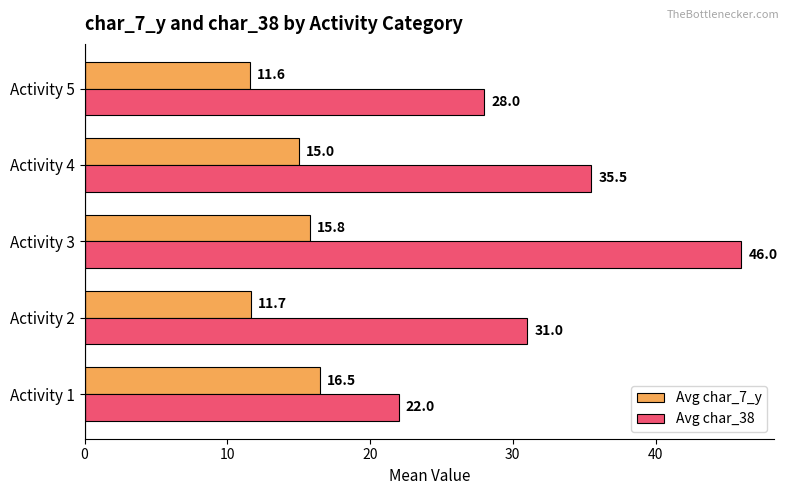

At which category is the sum across all series the highest?

Activity 3